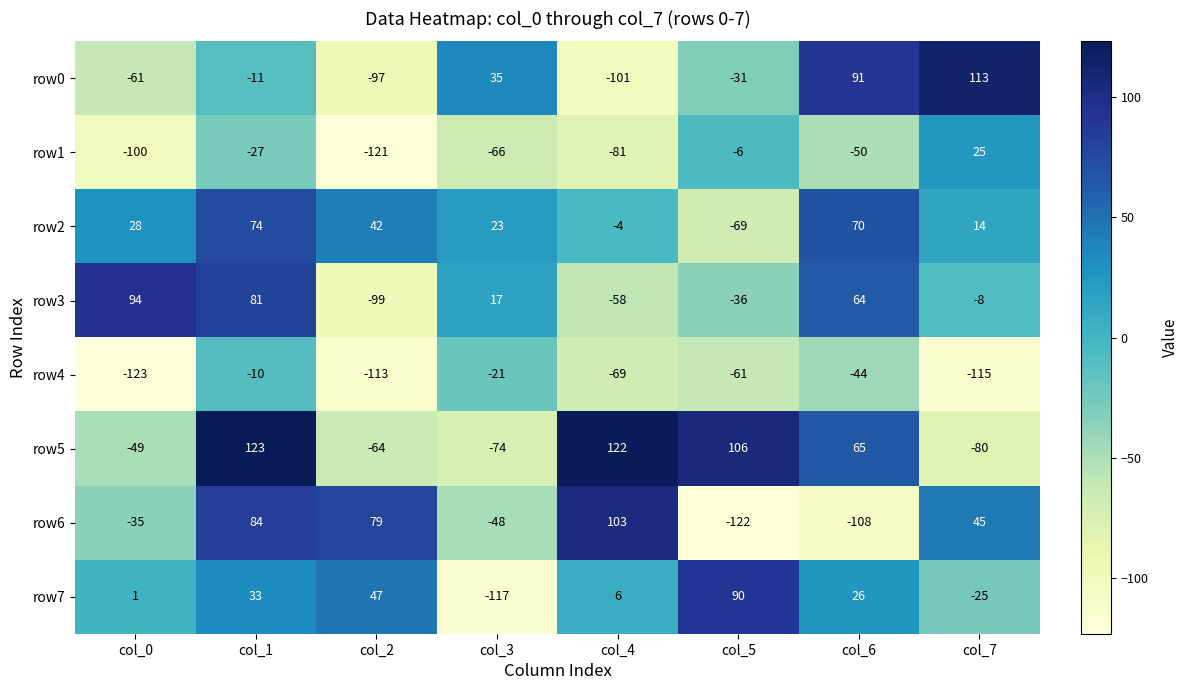

How many positive values does the row3 series have?

4